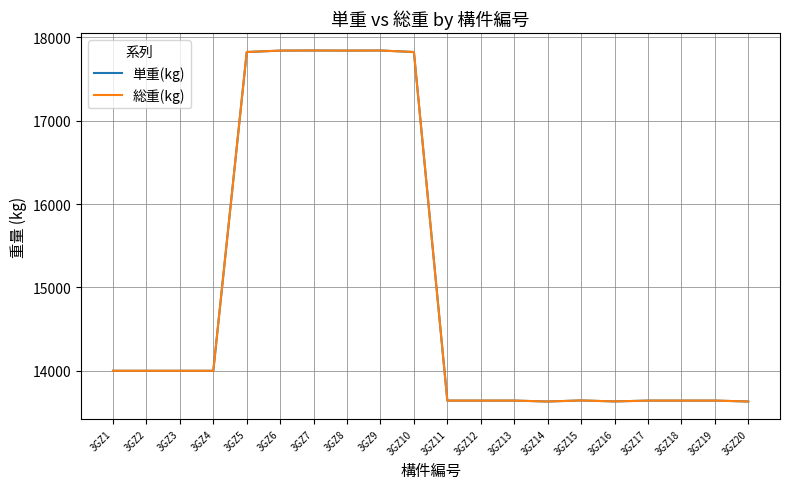

Where does the 総重(kg) series first go above 13998?

3GZ1